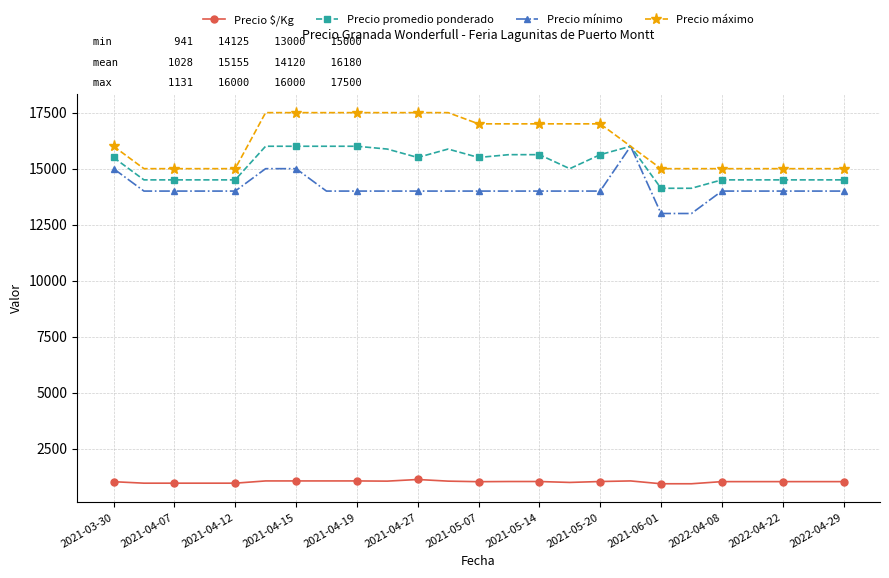

What is the smallest value displayed?

941